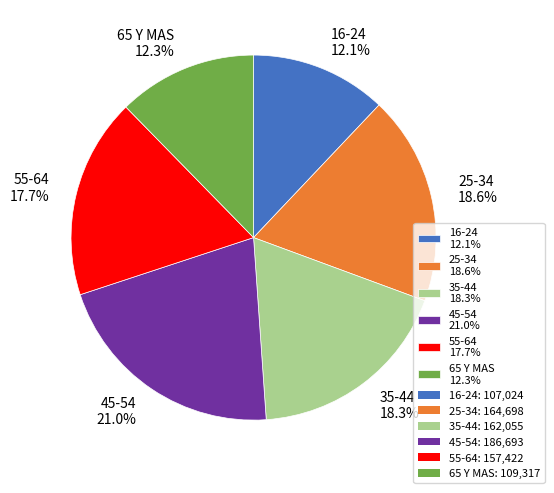

Is 45-54 the majority of the pie?

No